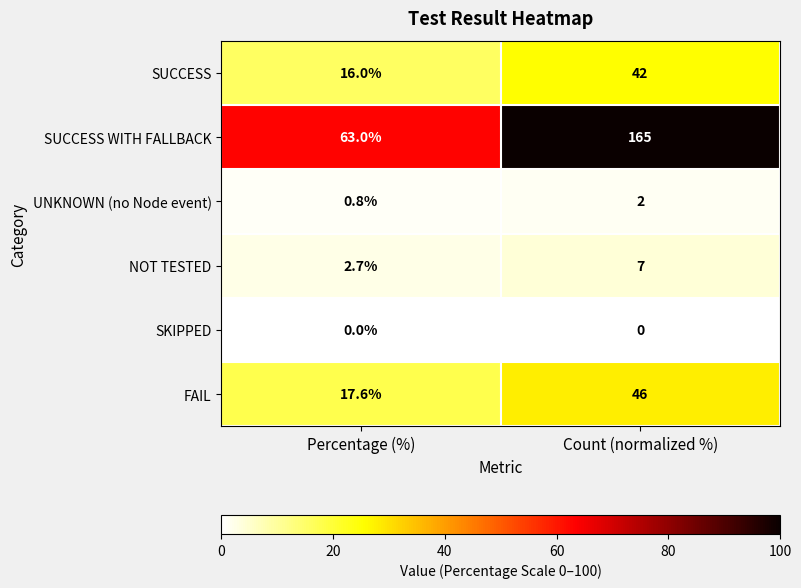

What is the difference between the highest and lowest values at Count (normalized %)?

165.0